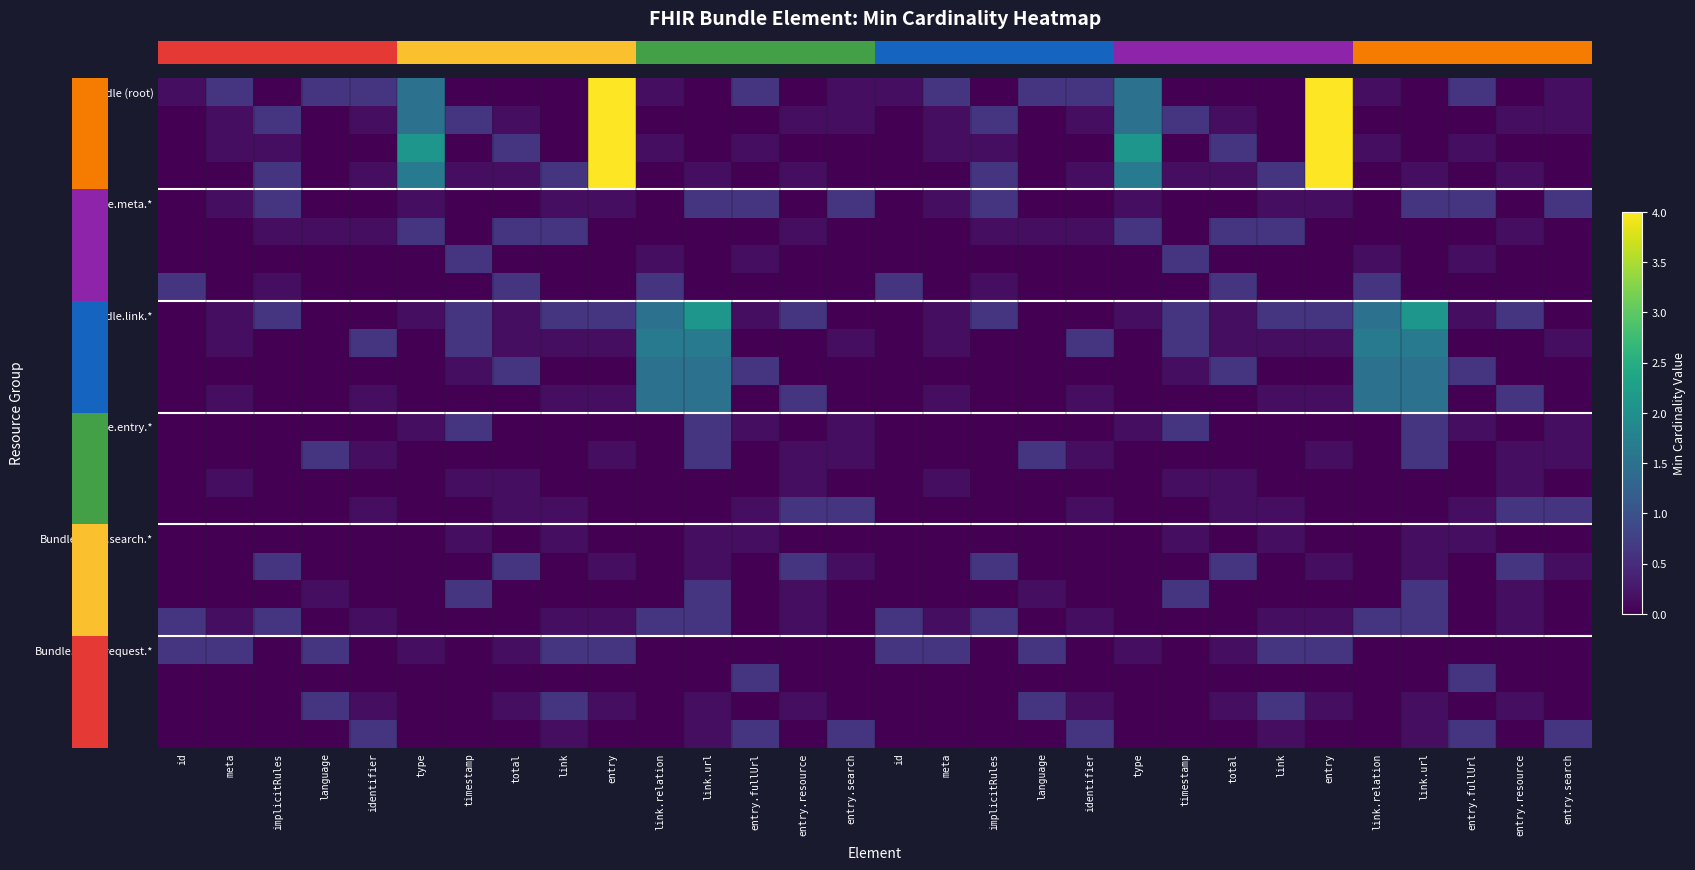

Count the number of categories in the chart.

30